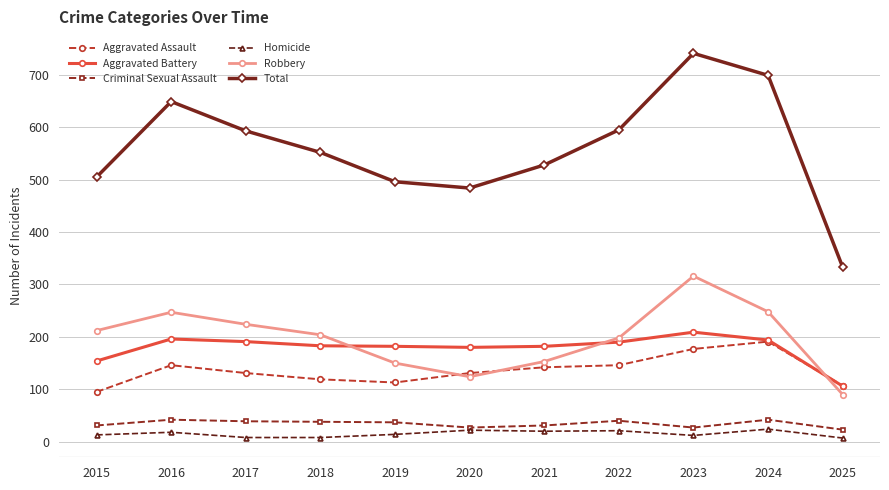

What is the value of the Total point at the 10th from the left?

699